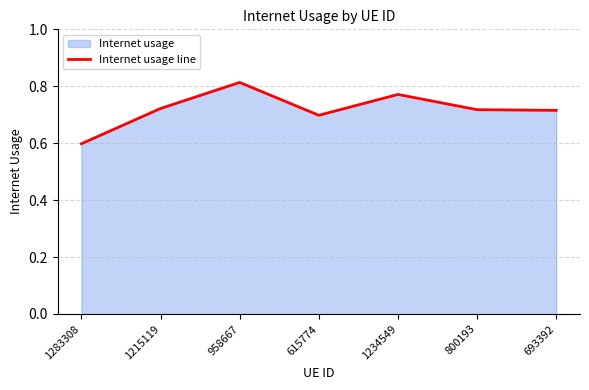

Rank the categories by value from lowest to highest.

1283308, 615774, 693392, 800193, 1215119, 1234549, 958667